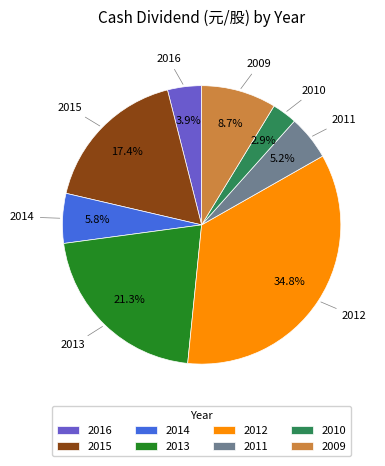

Between 2010 and 2014, which is larger?

2014